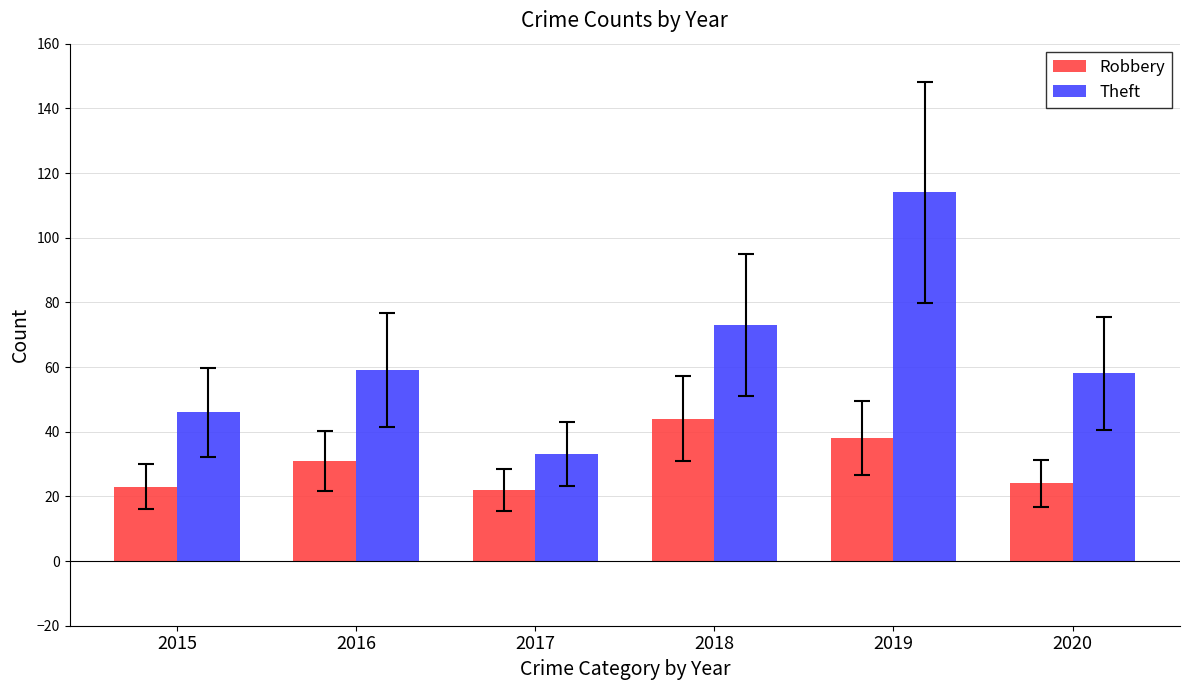

Rank the series at 2015 from highest to lowest value.

Theft, Robbery